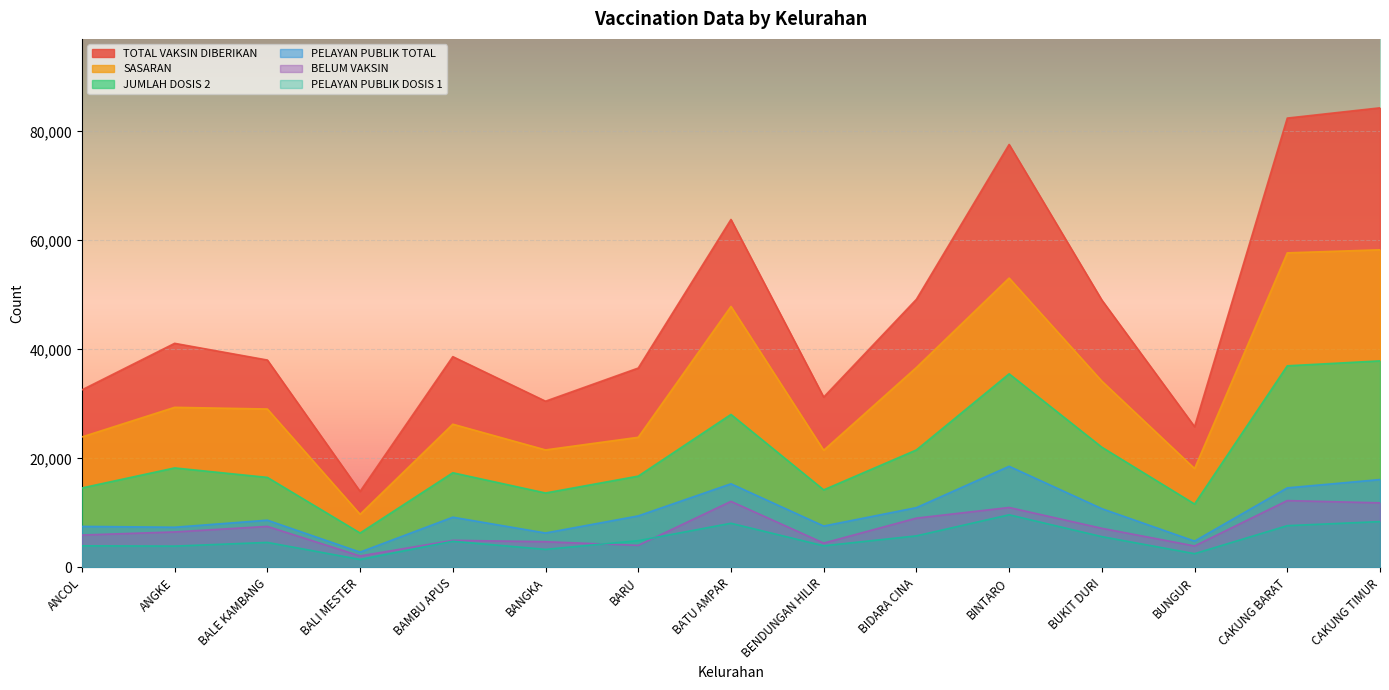

Reading left to right, list all the values displayed in this chart.

SASARAN: 23947	29381	29074	9752	26285	21566	23886	47898	21494	36689	53098	34183	18144	57724	58287
BELUM VAKSIN: 5953	6521	7538	2111	4981	4723	4057	12126	4474	9054	11007	7185	3946	12271	11857
JUMLAH DOSIS 2: 14587	18263	16524	6318	17376	13663	16758	28077	14238	21563	35525	22062	11637	37000	37904
TOTAL VAKSIN DIBERIKAN: 32581	41123	38060	13959	38680	30506	36587	63849	31258	49198	77616	49060	25835	82453	84334
PELAYAN PUBLIK DOSIS 1: 3972	3917	4597	1467	4803	3319	4915	8110	3976	5798	9666	5657	2530	7669	8420
PELAYAN PUBLIK TOTAL: 7535	7382	8674	2814	9223	6323	9462	15352	7601	10980	18563	10789	4834	14605	16131